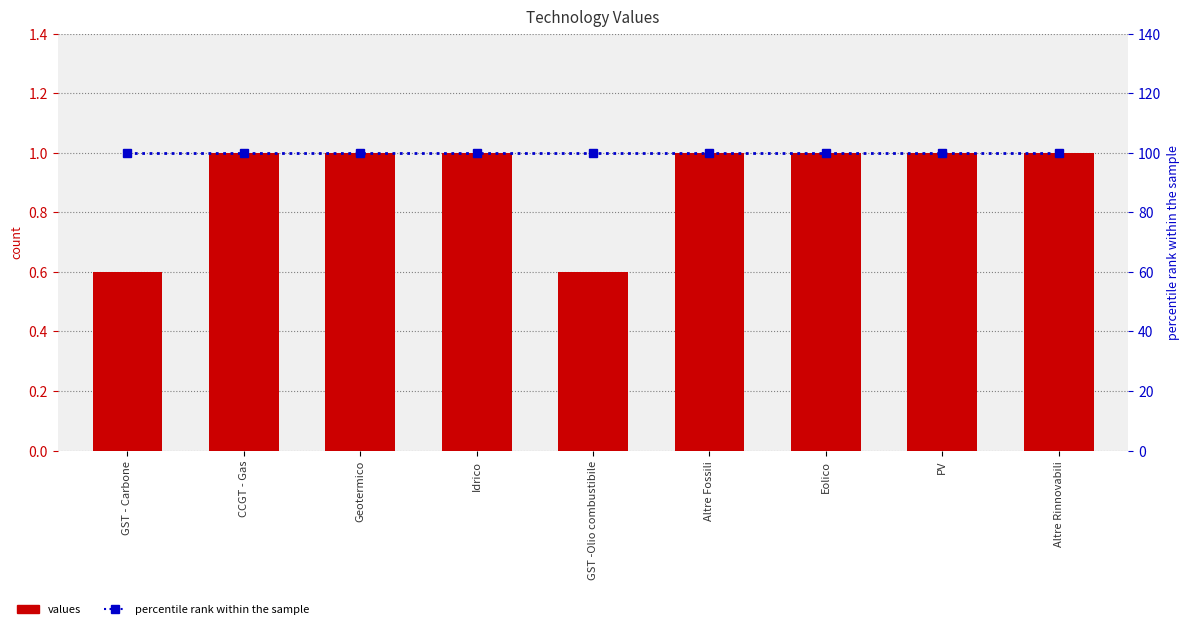

At which category is the sum across all series the highest?

CCGT - Gas